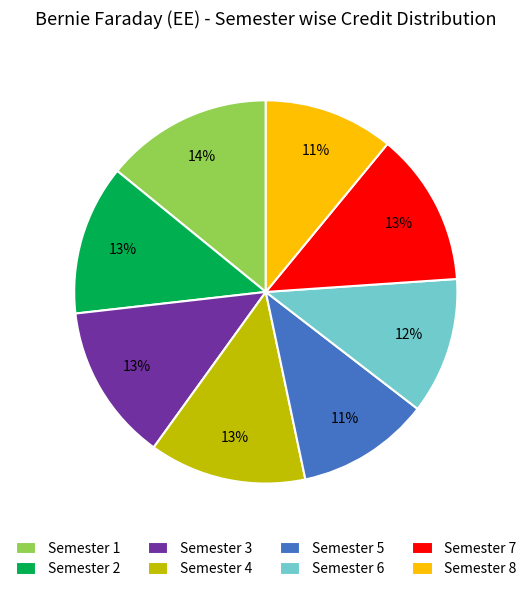

How many slices are in this pie chart?

8